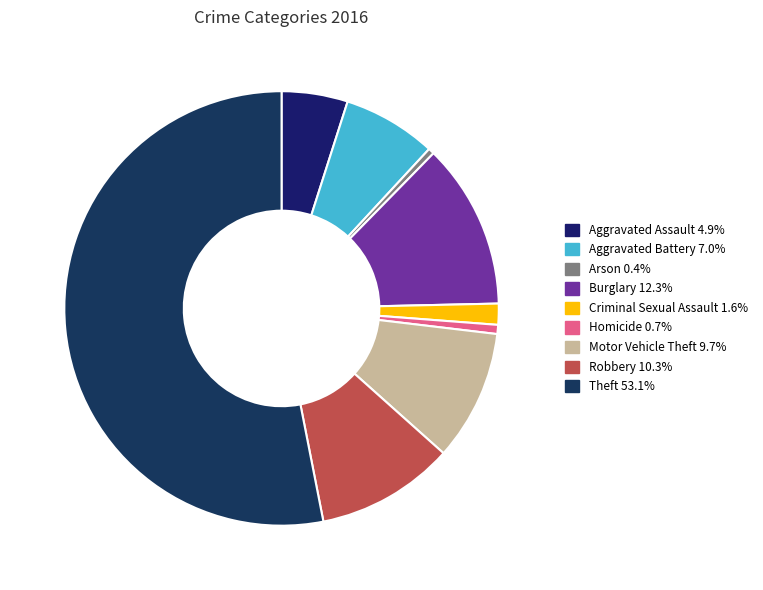

Is Theft the majority of the pie?

Yes